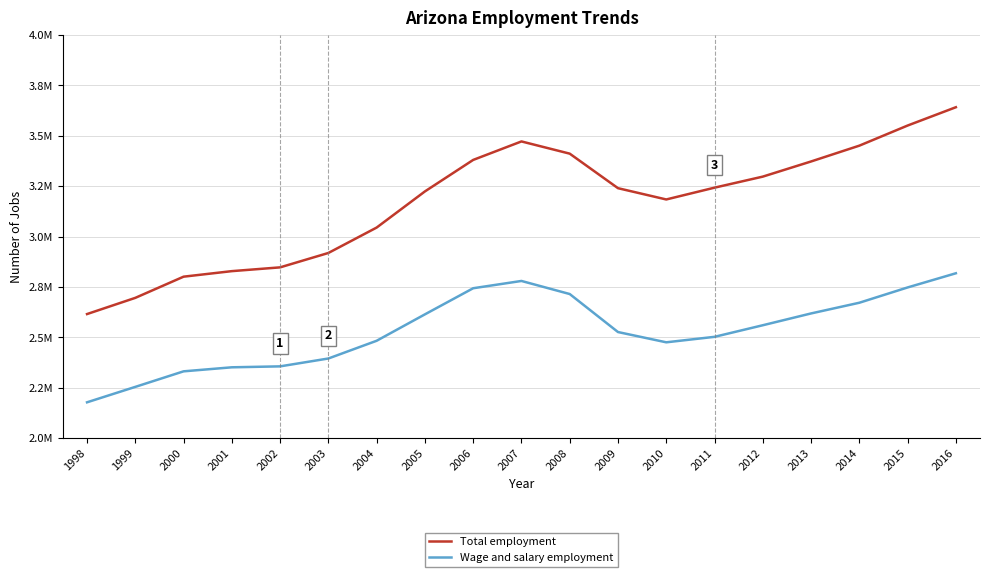

Does the chart display data point markers on the line(s)?

No